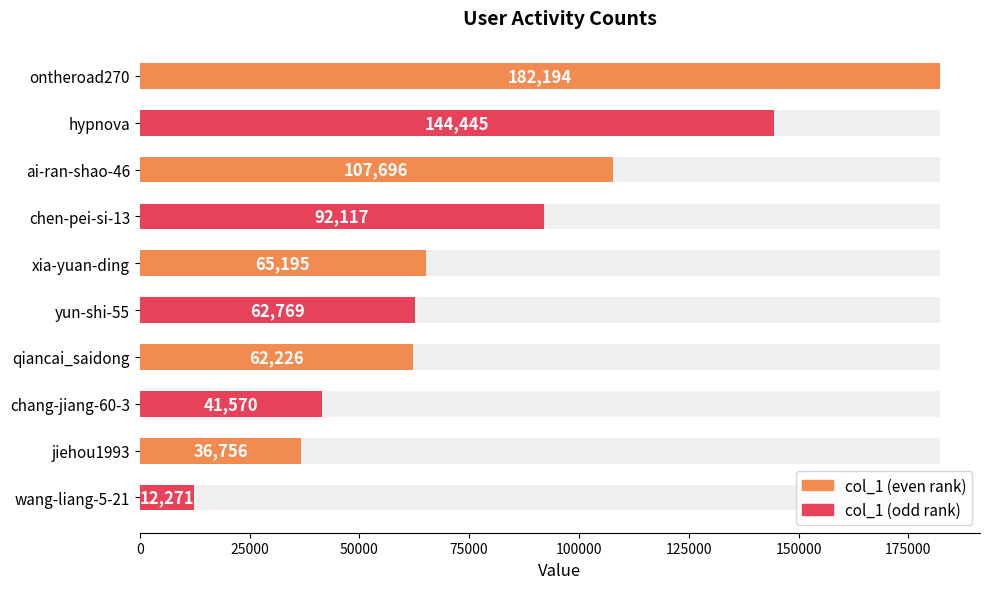

What value does the data have at chen-pei-si-13, to the nearest 100?

92100